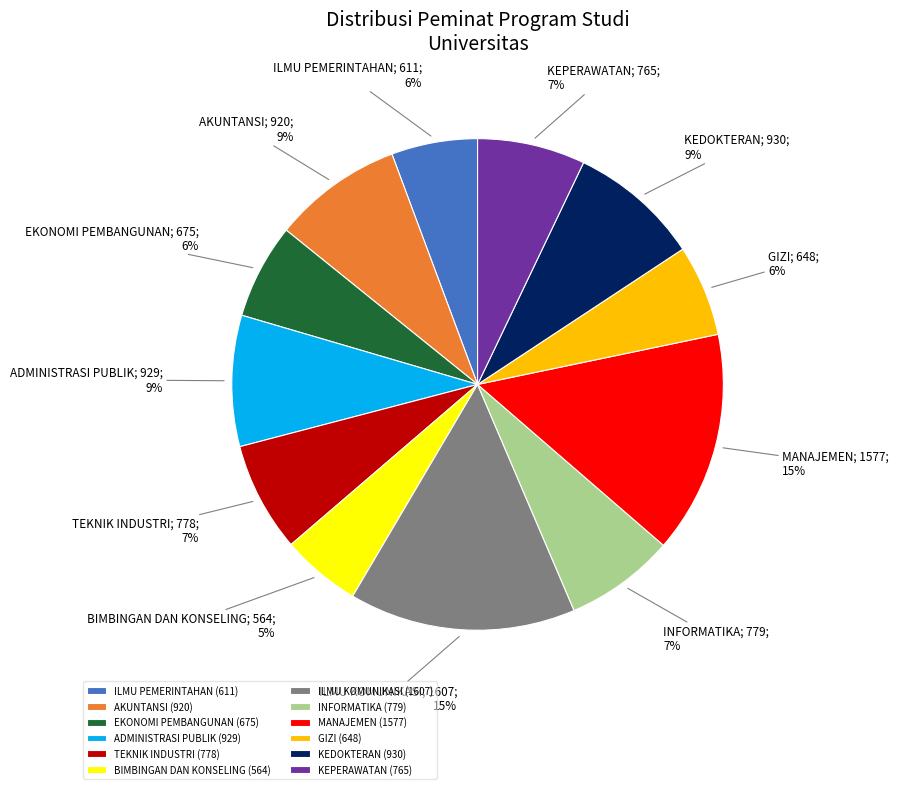

True or false: BIMBINGAN DAN KONSELING accounts for 14% of the total.

False